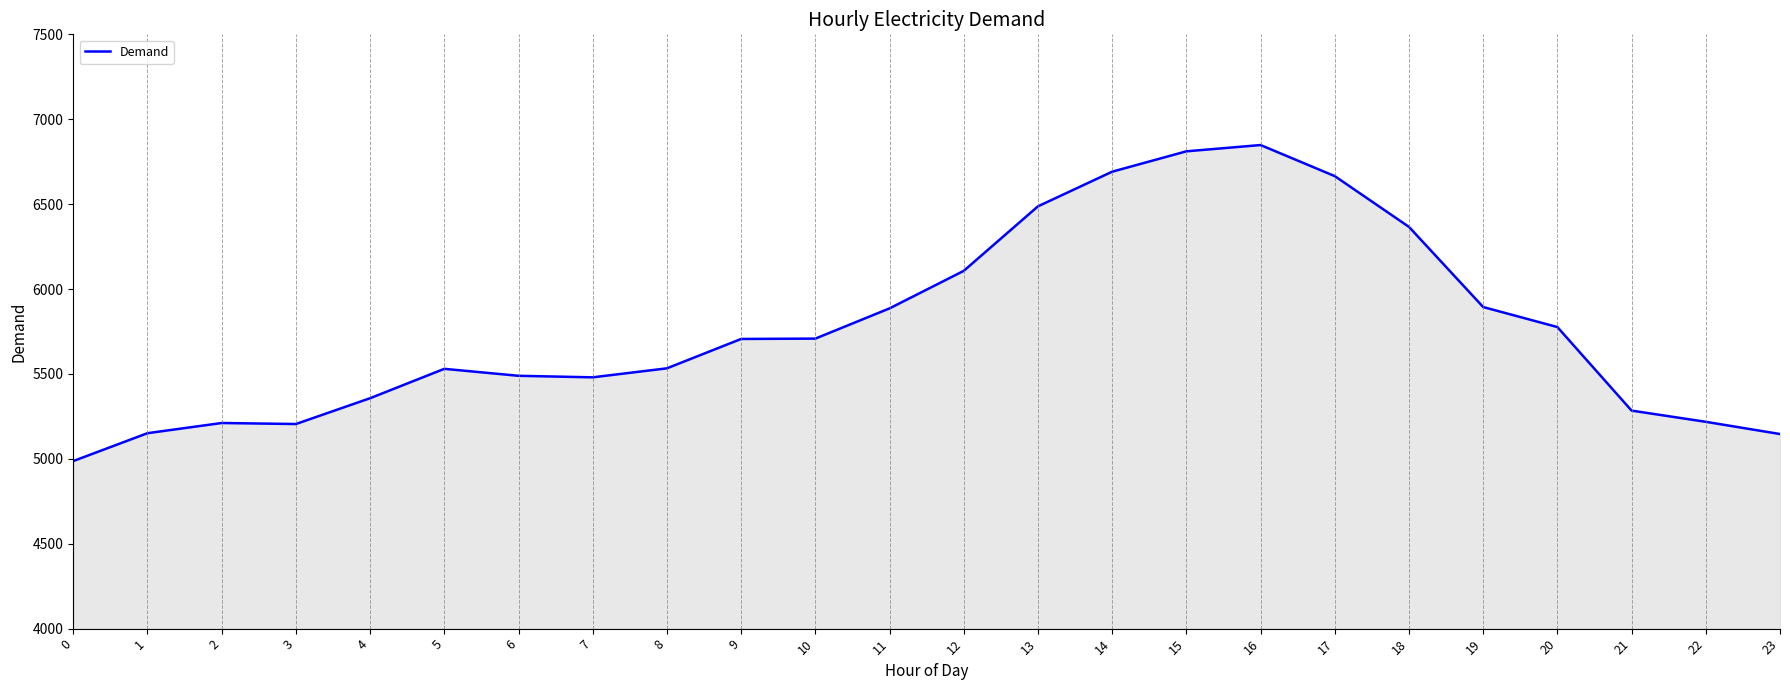

How many values are below 5706?

12